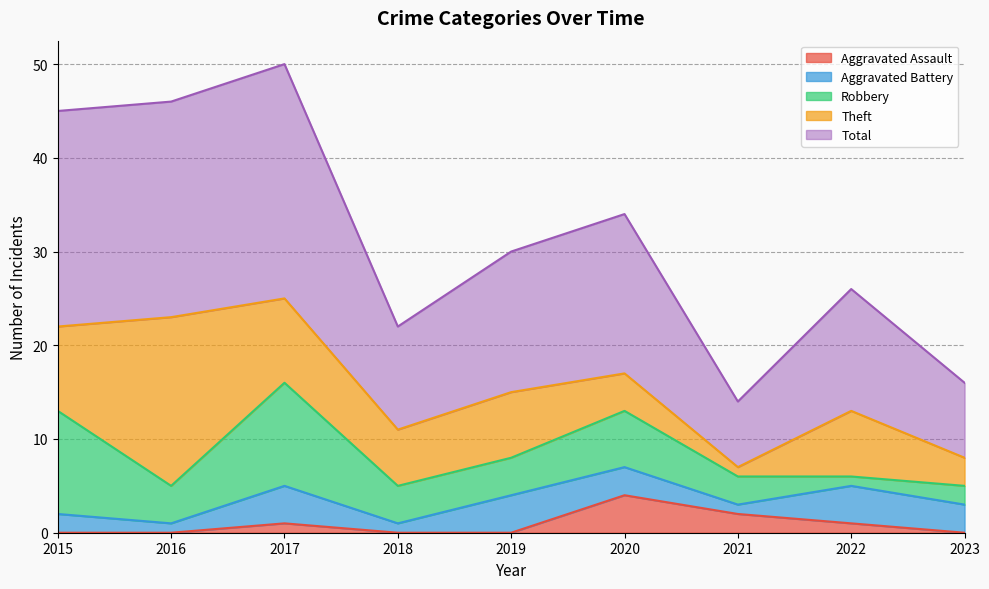

How many Total values are between 11 and 23?

6